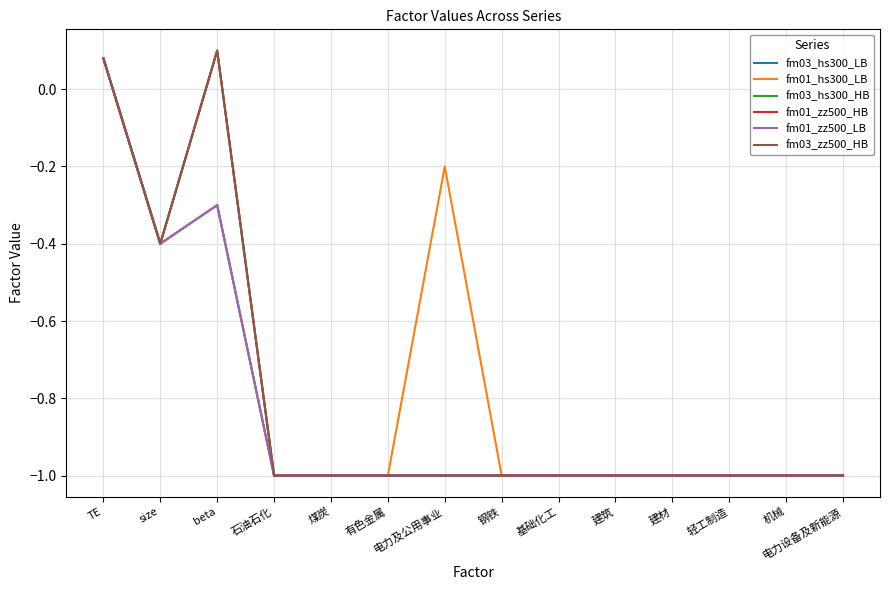

Is this an area chart (filled region under the line)?

No